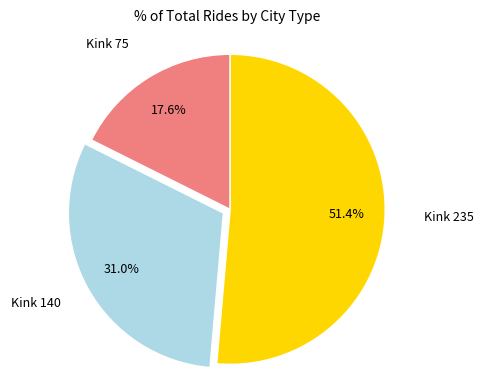

Does any single category account for the majority?

Yes